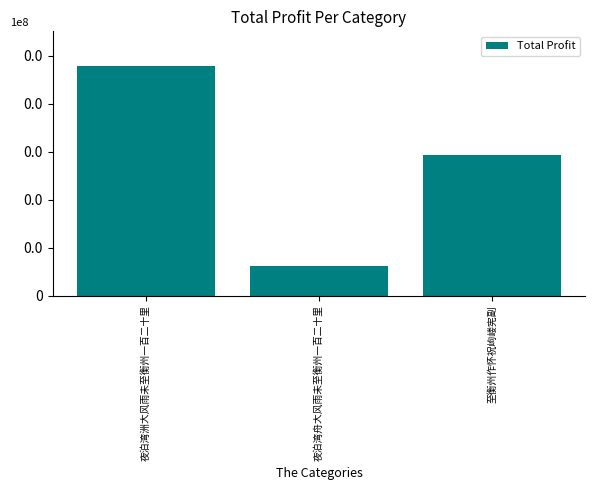

Reading left to right, extract all data points from this chart.

957056	123006	585651